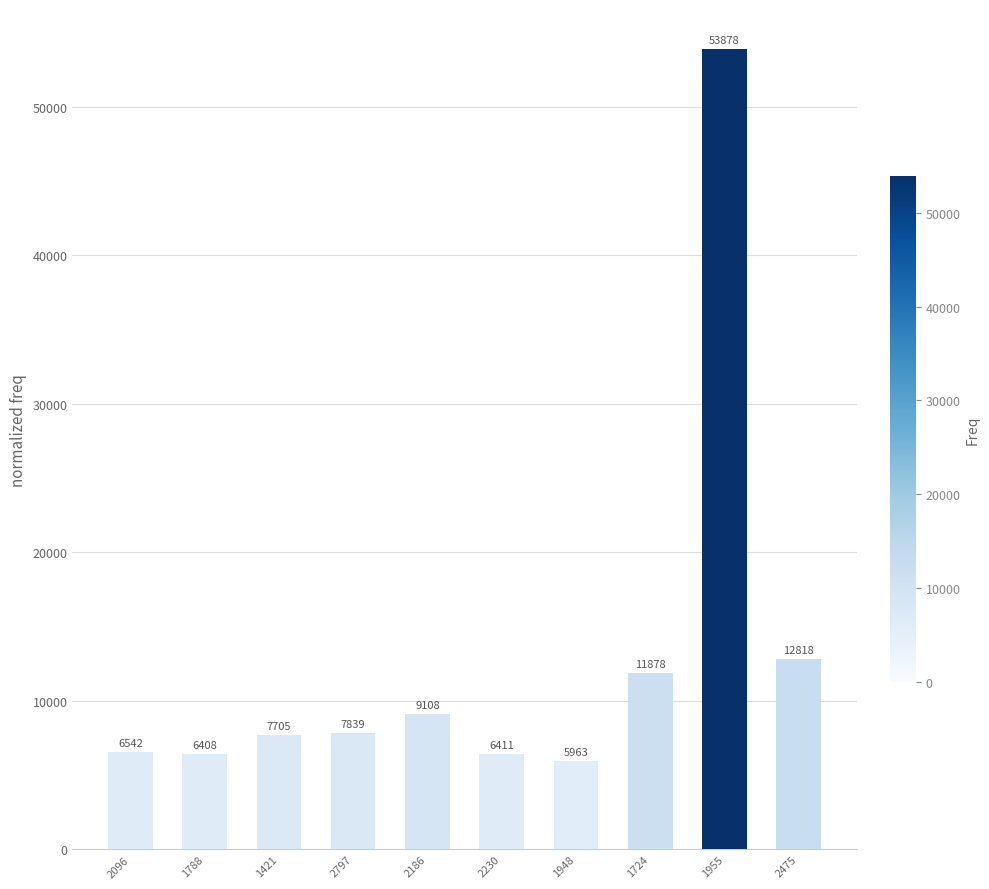

What is the label of the 1st bar from the right?

2475